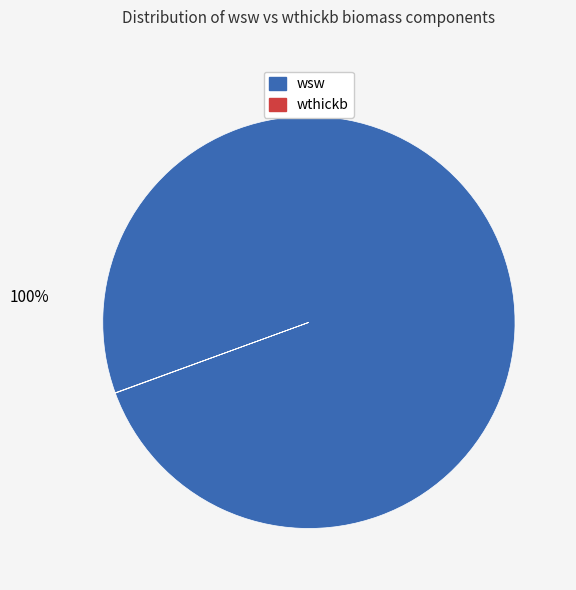

Which slice is the largest?

wsw